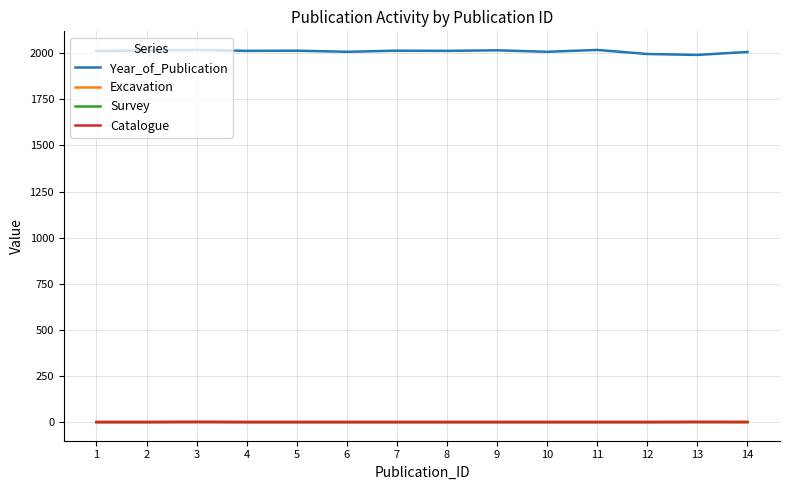

True or false: Survey and Year_of_Publication cross at least once.

False